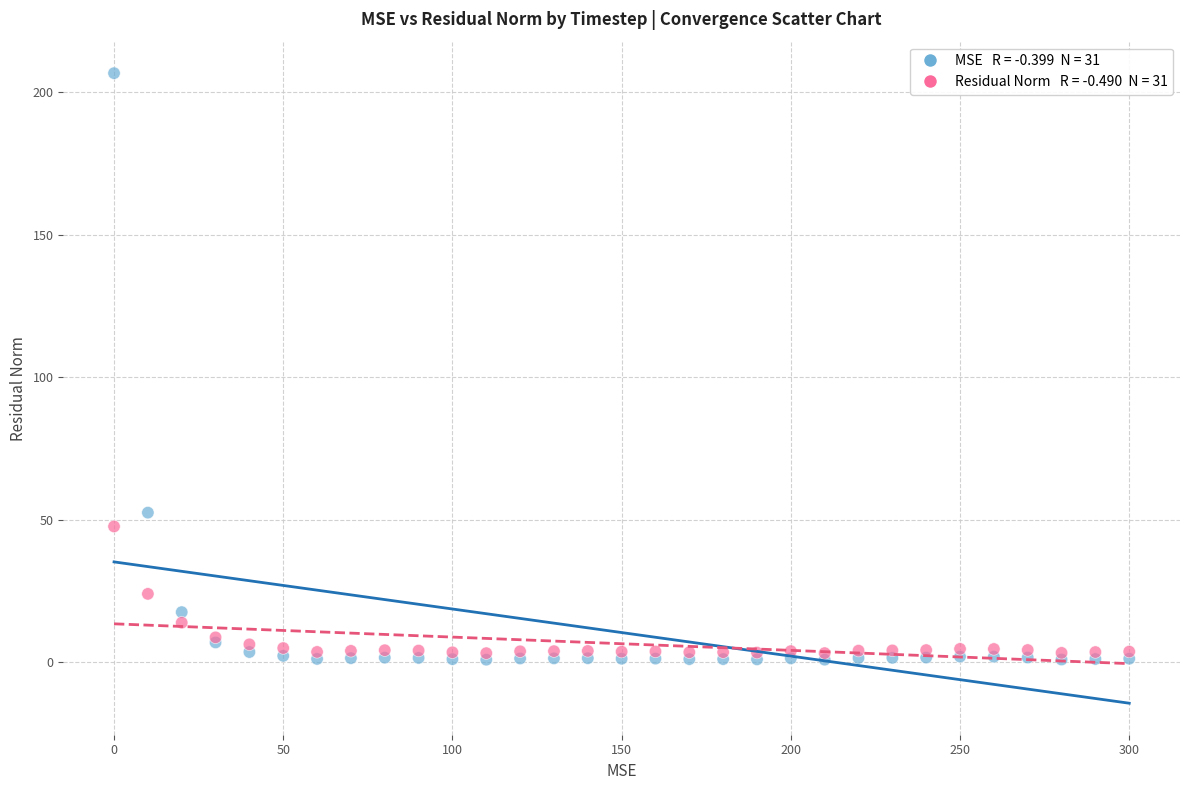

Across all series, what Y value is closest to 103?

52.5